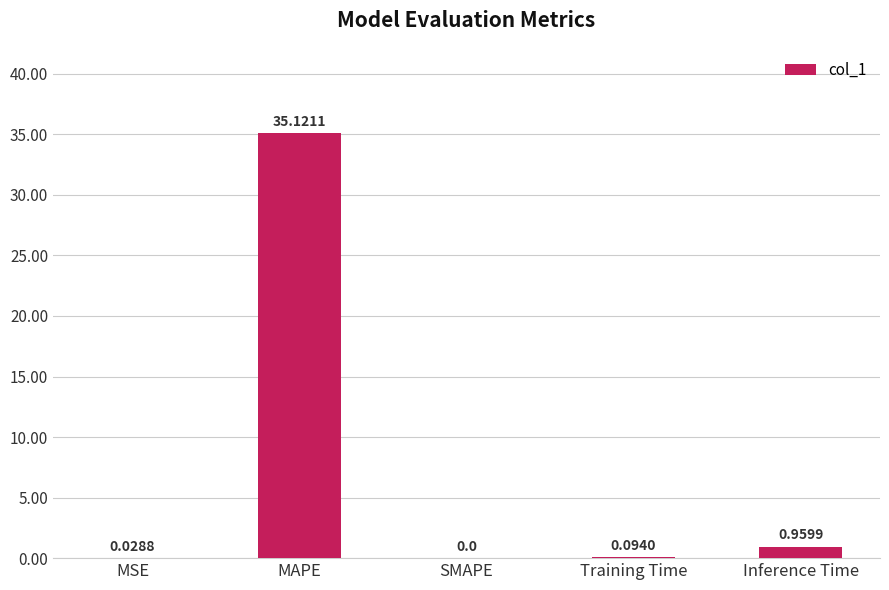

Which category has the highest value across all series?

MAPE